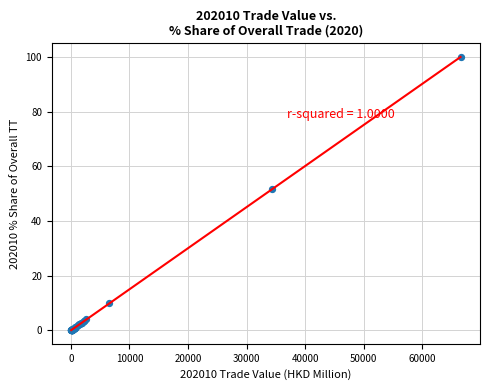

What Y value in the scatter plot is closest to 50?

51.7